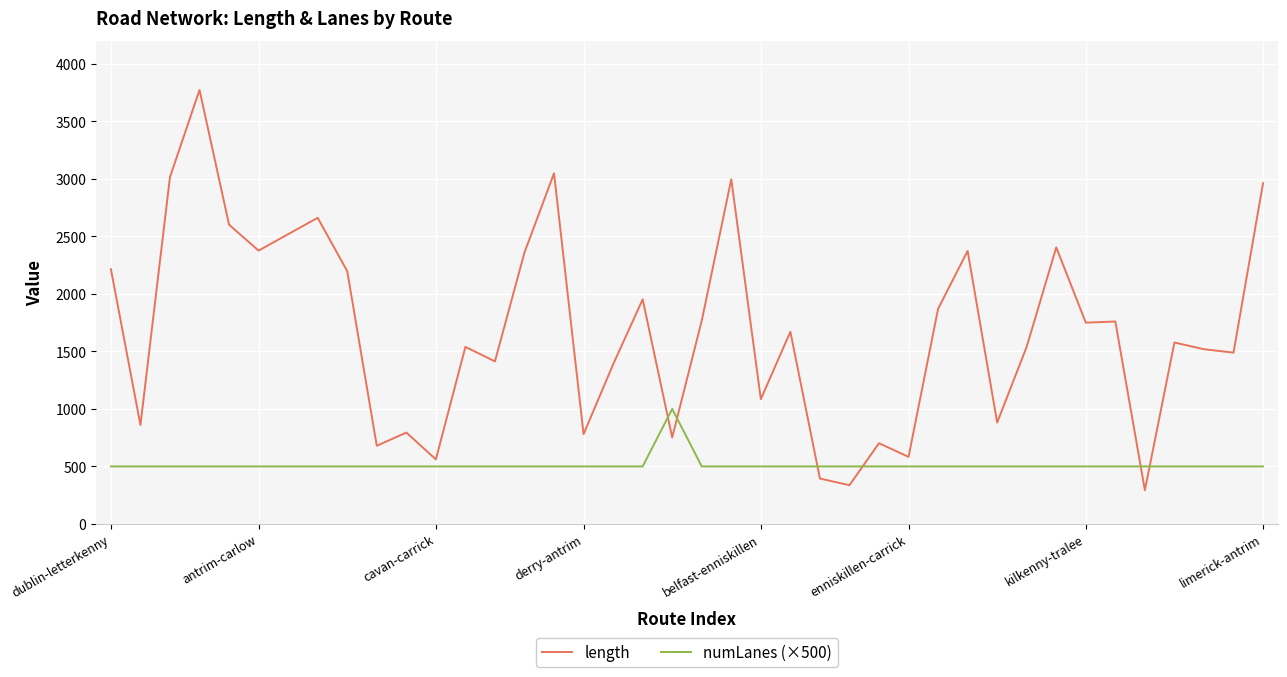

True or false: length and numLanes (×500) intersect in this chart.

True